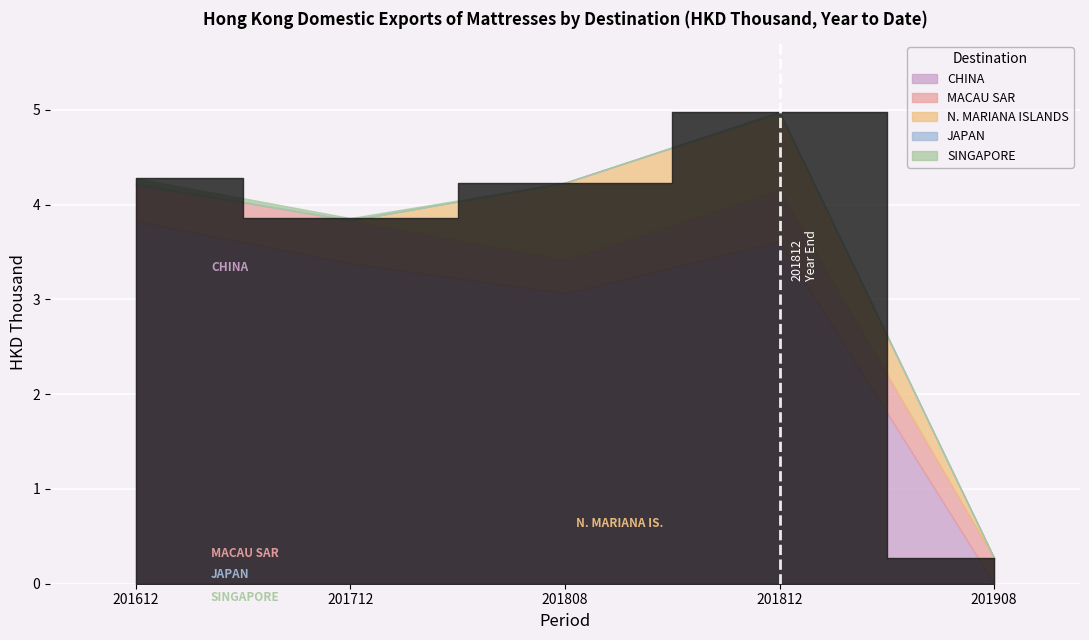

Which series changed the most between 201712 and 201808?

N. MARIANA ISLANDS